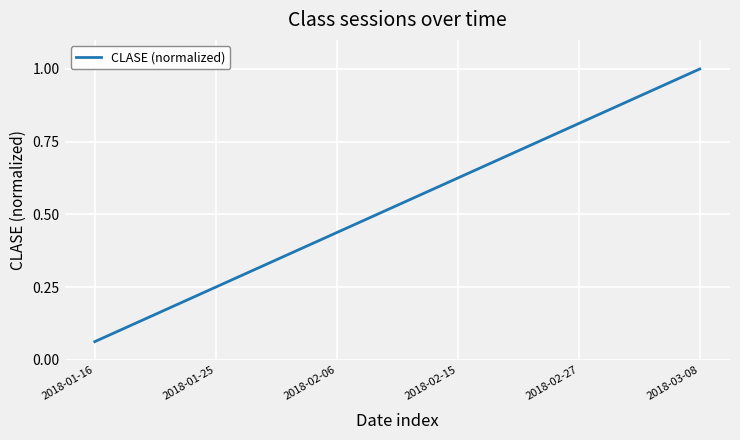

What is the greatest value displayed?

1.0